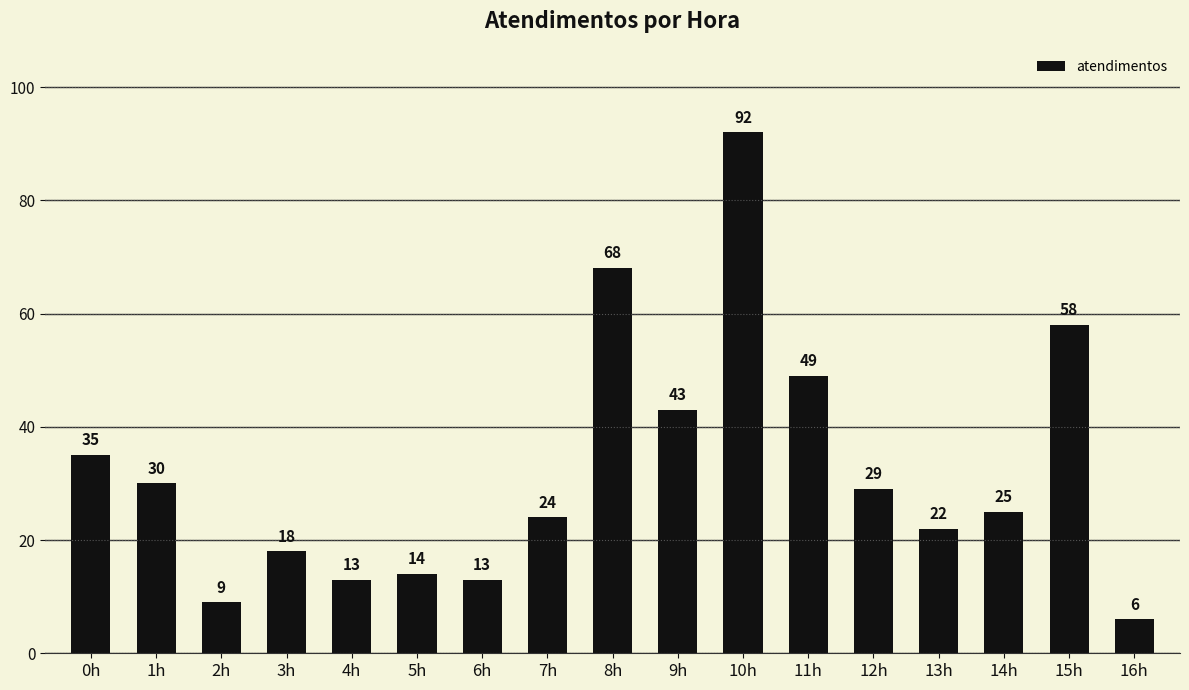

What is the label of the 8th bar from the right?

9h